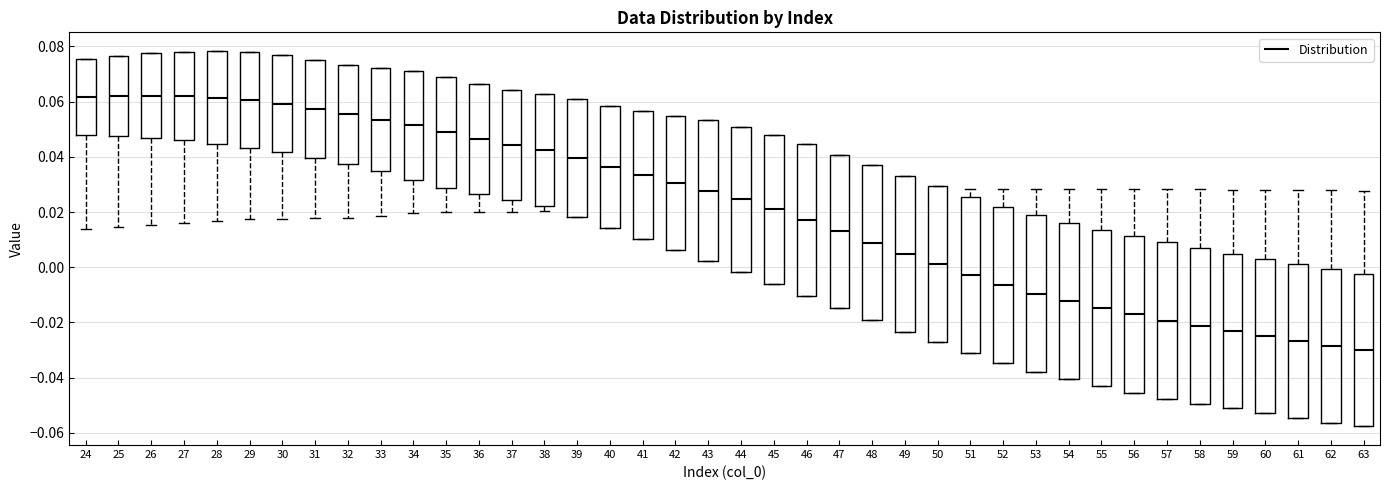

Reading left to right, read every box against the y-axis: the position of its median line, the range the box covers, and the ends of its whiskers. The values are not printed on the chart, so give them approximately, as read against the axis.

24: median 0.062, box 0.048 to 0.076, whiskers 0.014 to 0.076
25: median 0.062, box 0.048 to 0.076, whiskers 0.014 to 0.076
26: median 0.062, box 0.046 to 0.078, whiskers 0.016 to 0.078
27: median 0.062, box 0.046 to 0.078, whiskers 0.016 to 0.078
28: median 0.062, box 0.044 to 0.078, whiskers 0.016 to 0.078
29: median 0.060, box 0.044 to 0.078, whiskers 0.018 to 0.078
30: median 0.060, box 0.042 to 0.076, whiskers 0.018 to 0.076
31: median 0.058, box 0.040 to 0.076, whiskers 0.018 to 0.076
32: median 0.056, box 0.038 to 0.074, whiskers 0.018 to 0.074
33: median 0.054, box 0.034 to 0.072, whiskers 0.018 to 0.072
34: median 0.052, box 0.032 to 0.072, whiskers 0.020 to 0.072
35: median 0.048, box 0.028 to 0.068, whiskers 0.020 to 0.068
36: median 0.046, box 0.026 to 0.066, whiskers 0.020 to 0.066
37: median 0.044, box 0.024 to 0.064, whiskers 0.020 to 0.064
38: median 0.042, box 0.022 to 0.062, whiskers 0.020 to 0.062
39: median 0.040, box 0.018 to 0.060, whiskers 0.018 to 0.060
40: median 0.036, box 0.014 to 0.058, whiskers 0.014 to 0.058
41: median 0.034, box 0.010 to 0.056, whiskers 0.010 to 0.056
42: median 0.030, box 0.006 to 0.054, whiskers 0.006 to 0.054
43: median 0.028, box 0.002 to 0.054, whiskers 0.002 to 0.054
44: median 0.024, box -0.002 to 0.050, whiskers -0.002 to 0.050
45: median 0.020, box -0.006 to 0.048, whiskers -0.006 to 0.048
46: median 0.018, box -0.010 to 0.044, whiskers -0.010 to 0.044
47: median 0.014, box -0.014 to 0.040, whiskers -0.014 to 0.040
48: median 0.008, box -0.020 to 0.036, whiskers -0.020 to 0.036
49: median 0.004, box -0.024 to 0.034, whiskers -0.024 to 0.034
50: median 0.002, box -0.028 to 0.030, whiskers -0.028 to 0.030
51: median -0.002, box -0.032 to 0.026, whiskers -0.032 to 0.028
52: median -0.006, box -0.034 to 0.022, whiskers -0.034 to 0.028
53: median -0.010, box -0.038 to 0.018, whiskers -0.038 to 0.028
54: median -0.012, box -0.040 to 0.016, whiskers -0.040 to 0.028
55: median -0.014, box -0.044 to 0.014, whiskers -0.044 to 0.028
56: median -0.018, box -0.046 to 0.012, whiskers -0.046 to 0.028
57: median -0.020, box -0.048 to 0.010, whiskers -0.048 to 0.028
58: median -0.022, box -0.050 to 0.008, whiskers -0.050 to 0.028
59: median -0.024, box -0.050 to 0.004, whiskers -0.050 to 0.028
60: median -0.024, box -0.052 to 0.004, whiskers -0.052 to 0.028
61: median -0.026, box -0.054 to 0.002, whiskers -0.054 to 0.028
62: median -0.028, box -0.056 to 0.000, whiskers -0.056 to 0.028
63: median -0.030, box -0.058 to -0.002, whiskers -0.058 to 0.028